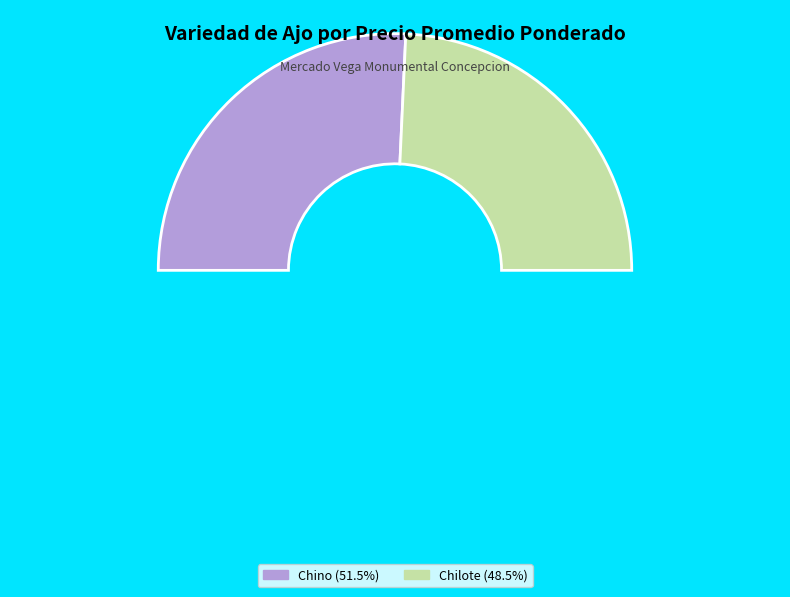

Rank the categories by value from highest to lowest.

Chino, Chilote